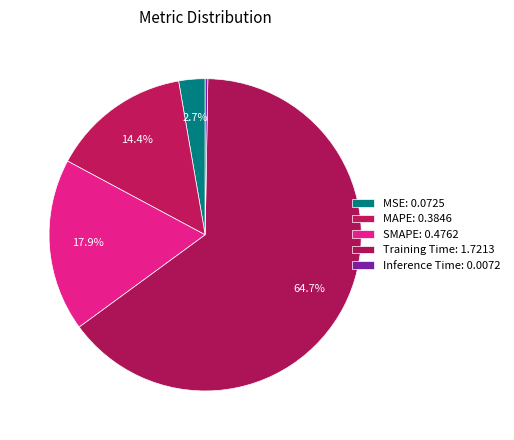

True or false: MAPE accounts for 14% of the total.

True